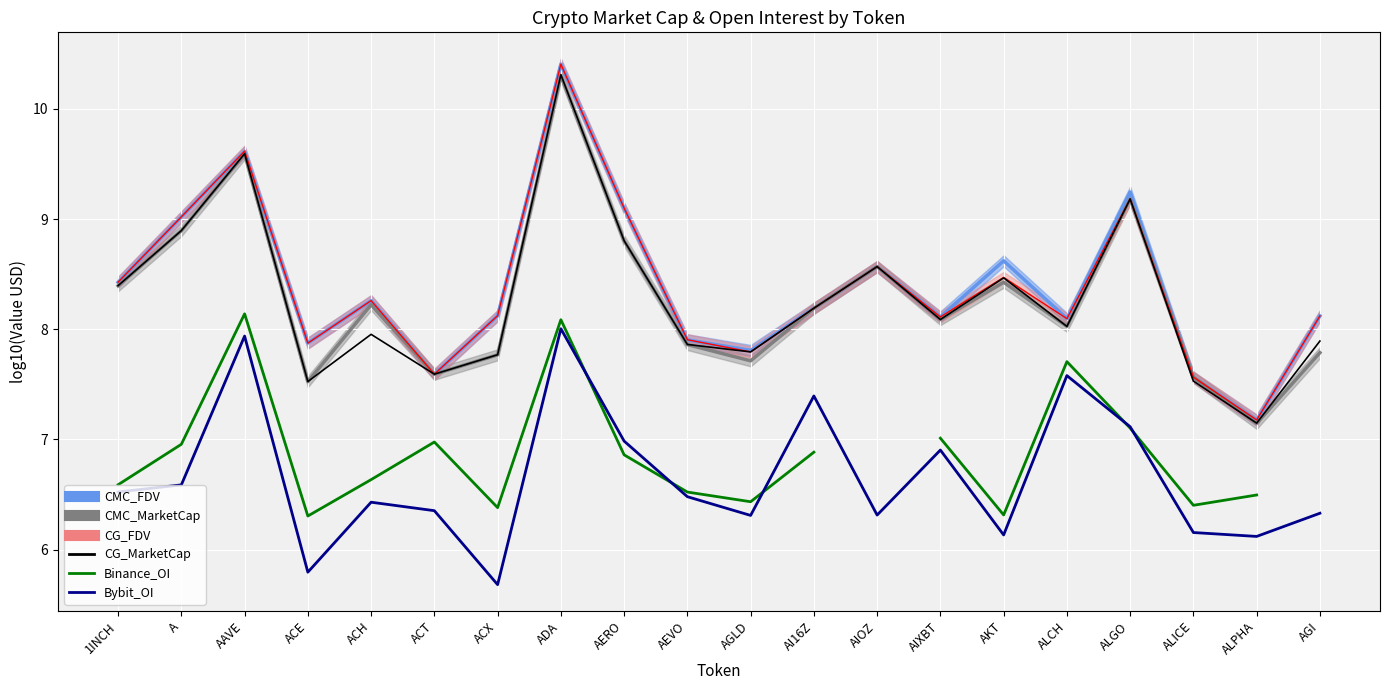

Read the CG_MarketCap value at ALCH.

8.0